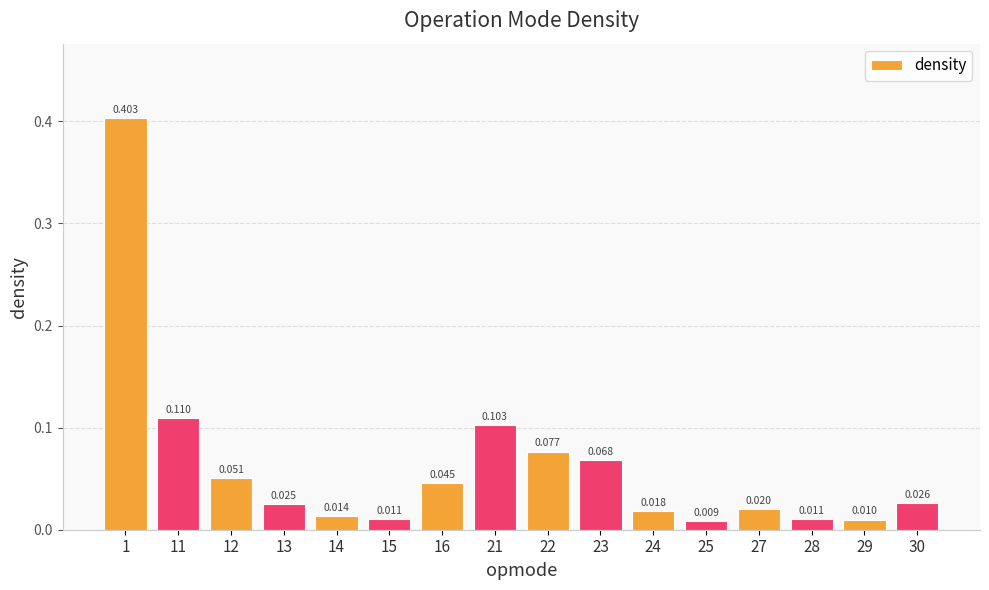

How many categories are shown in the chart?

16